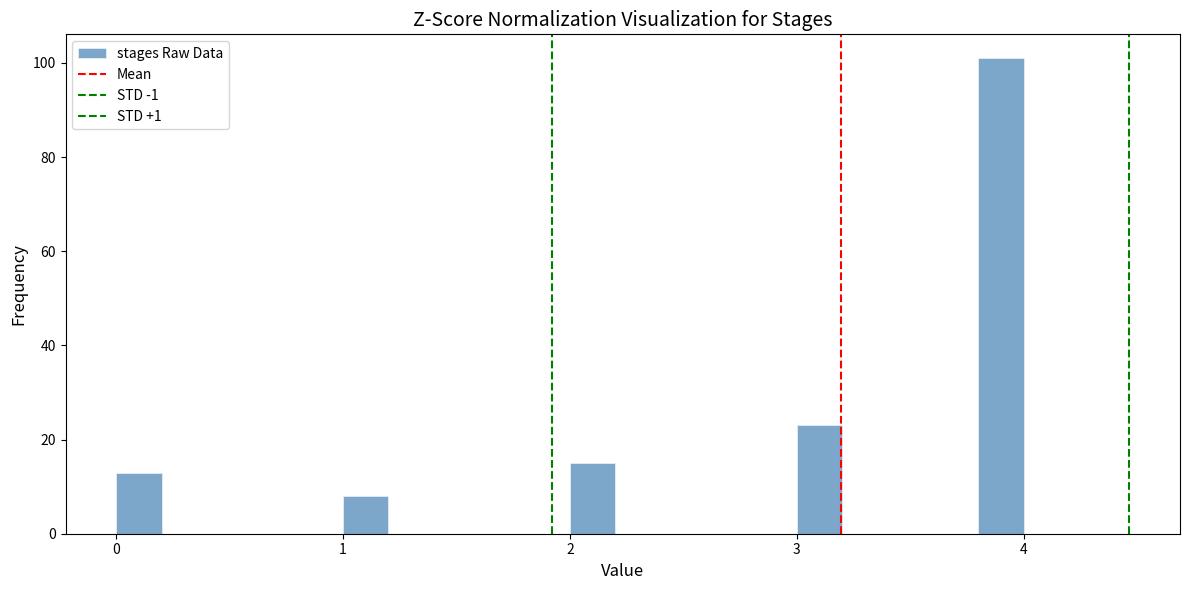

Read against the x-axis, roughly where is the centre of the tallest bar?

3.9